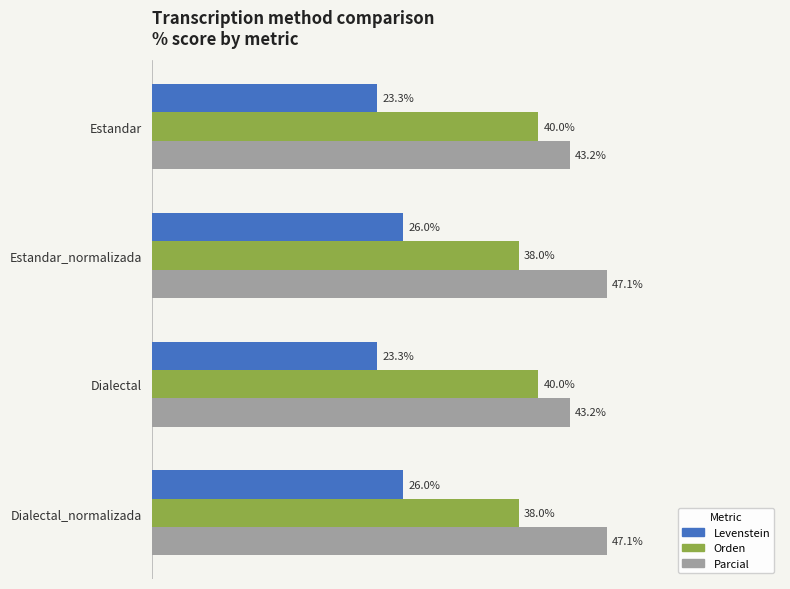

Which series has the largest total across all categories?

Parcial